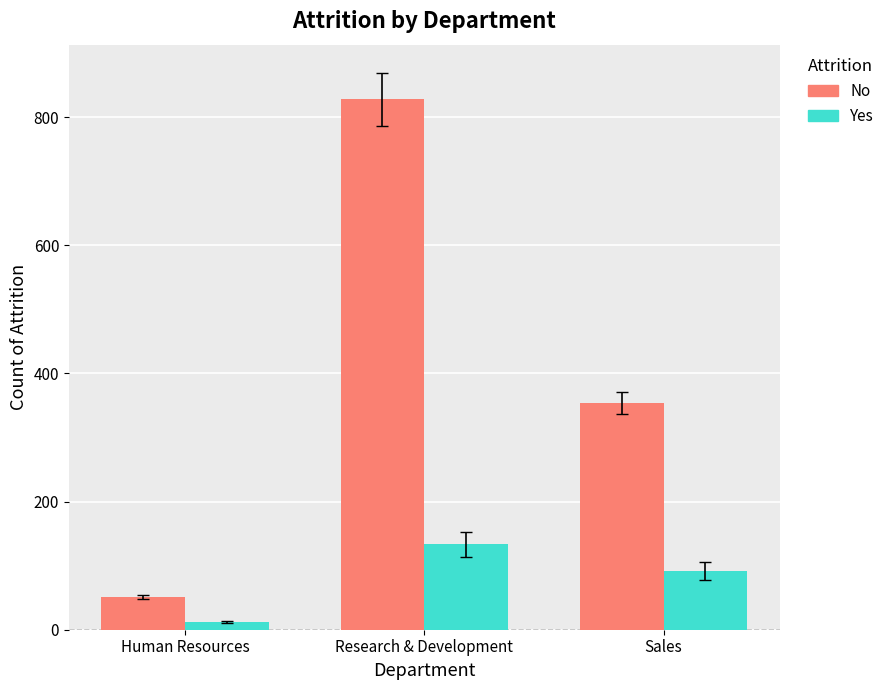

What is the sum of the No values at Research & Development and Sales?

1182